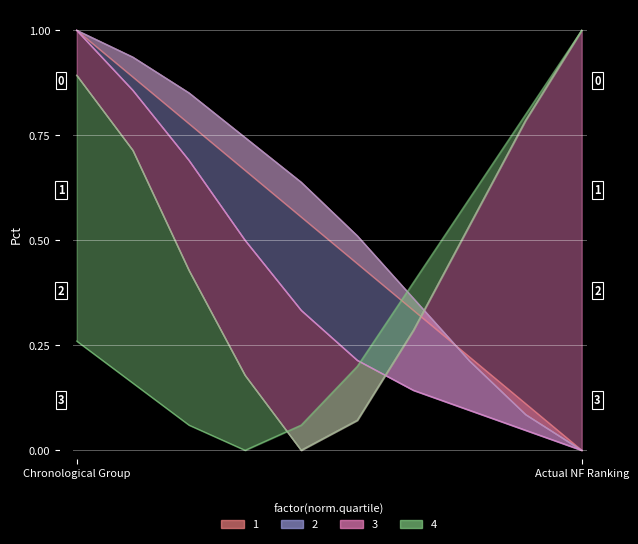

What is the sum of all Q1 (0-25%) values?

5.0